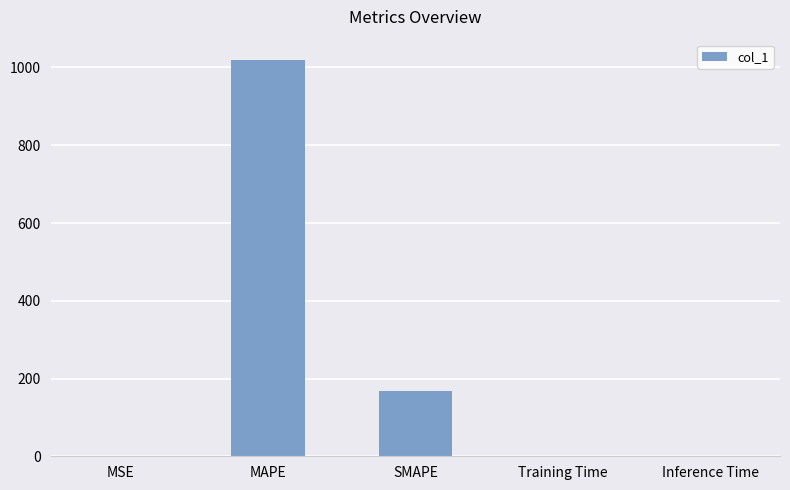

At which label is the value closest to 510?

SMAPE